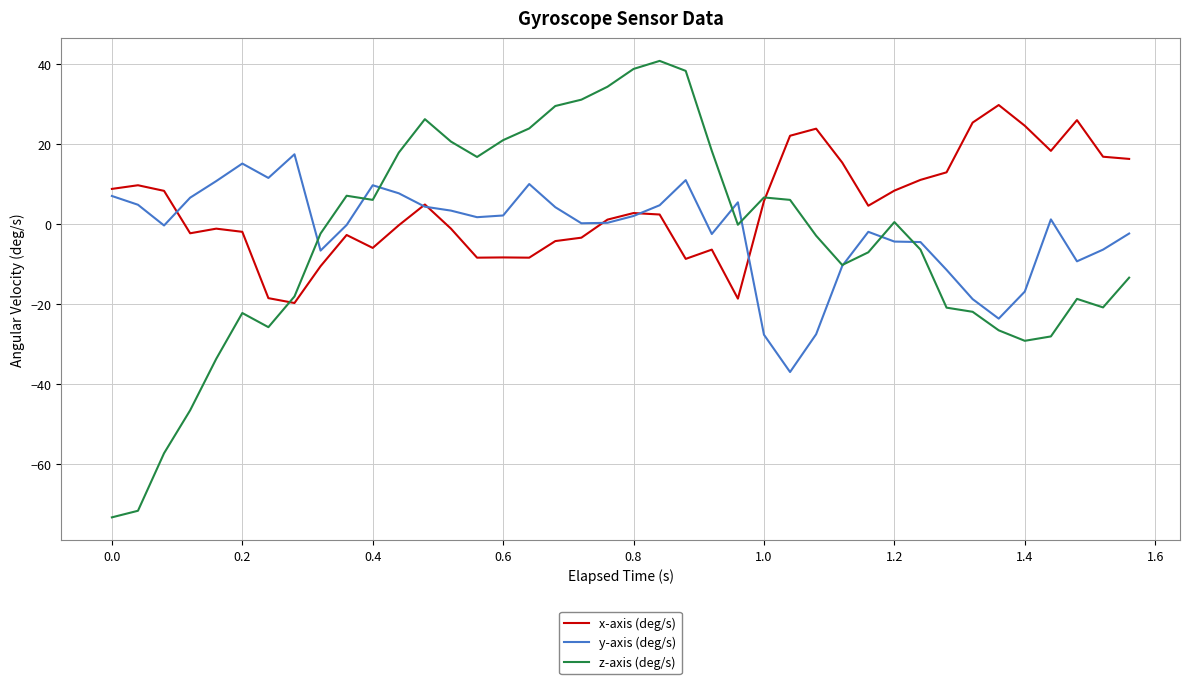

Which series has the largest total across all categories?

x-axis (deg/s)